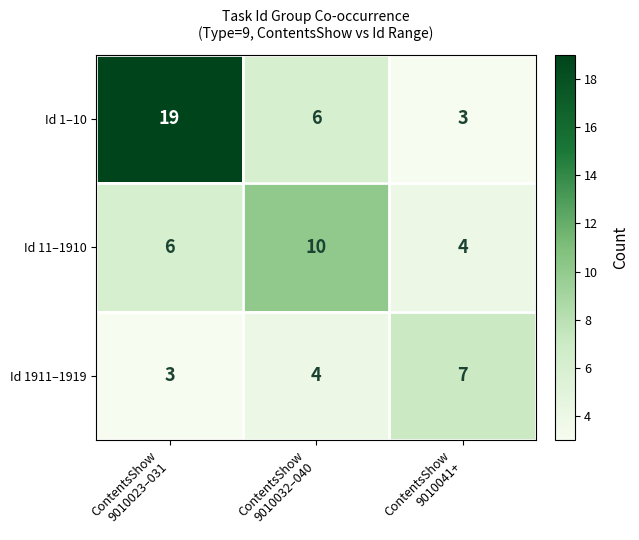

Between ContentsShow
9010032–040 and ContentsShow
9010041+, which series saw the biggest shift?

Id 11–1910